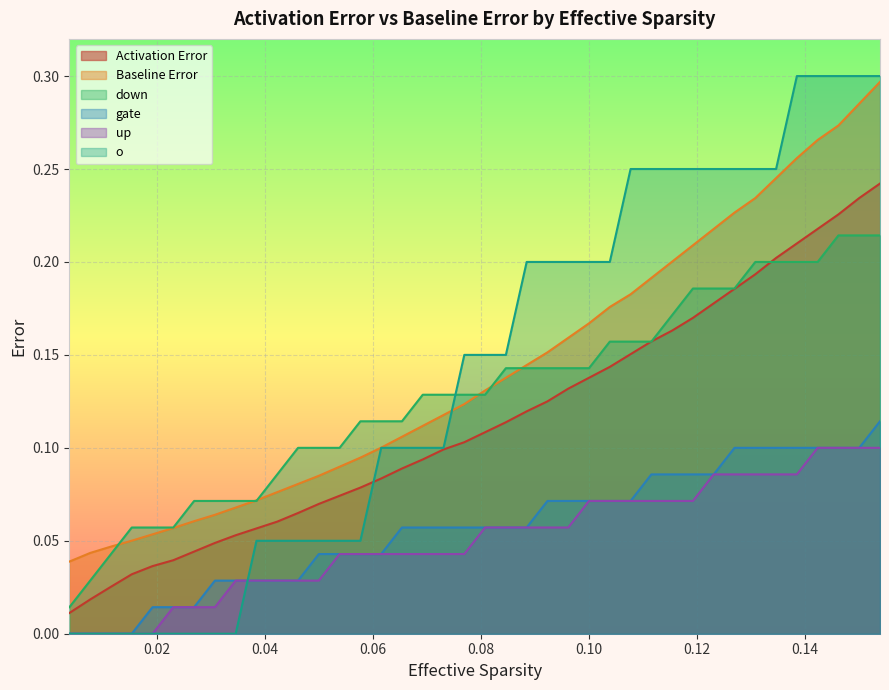

Rank the series by their maximum value, from highest to lowest.

o, Baseline Error, Activation Error, down, gate, up